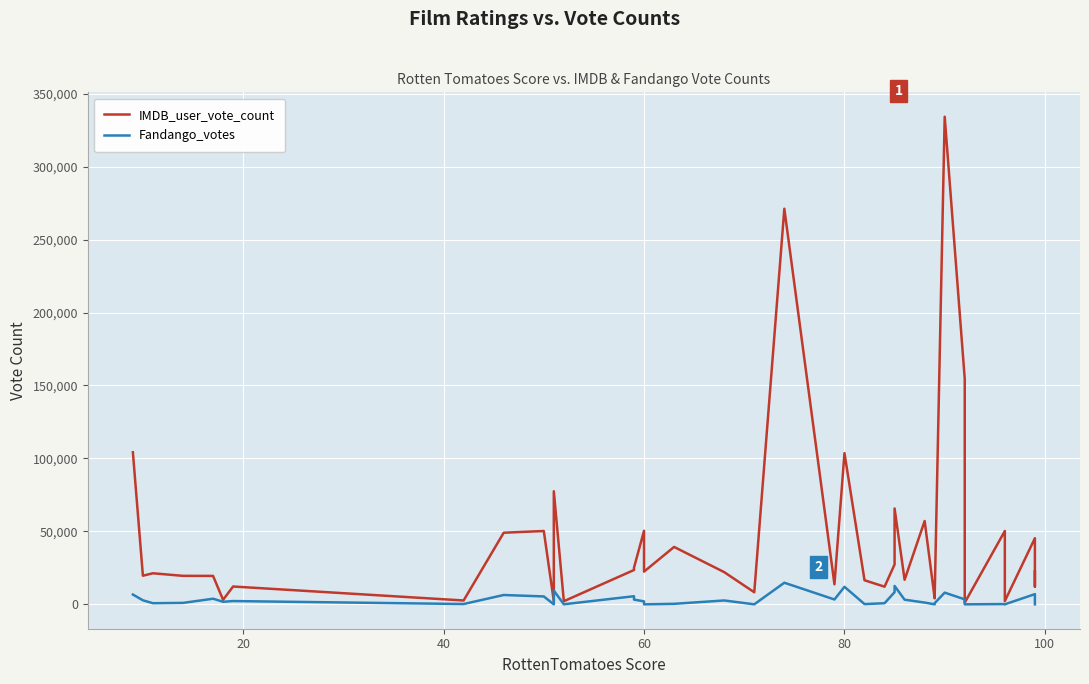

What is the value of the Fandango_votes point at the 33rd from the left?

3458